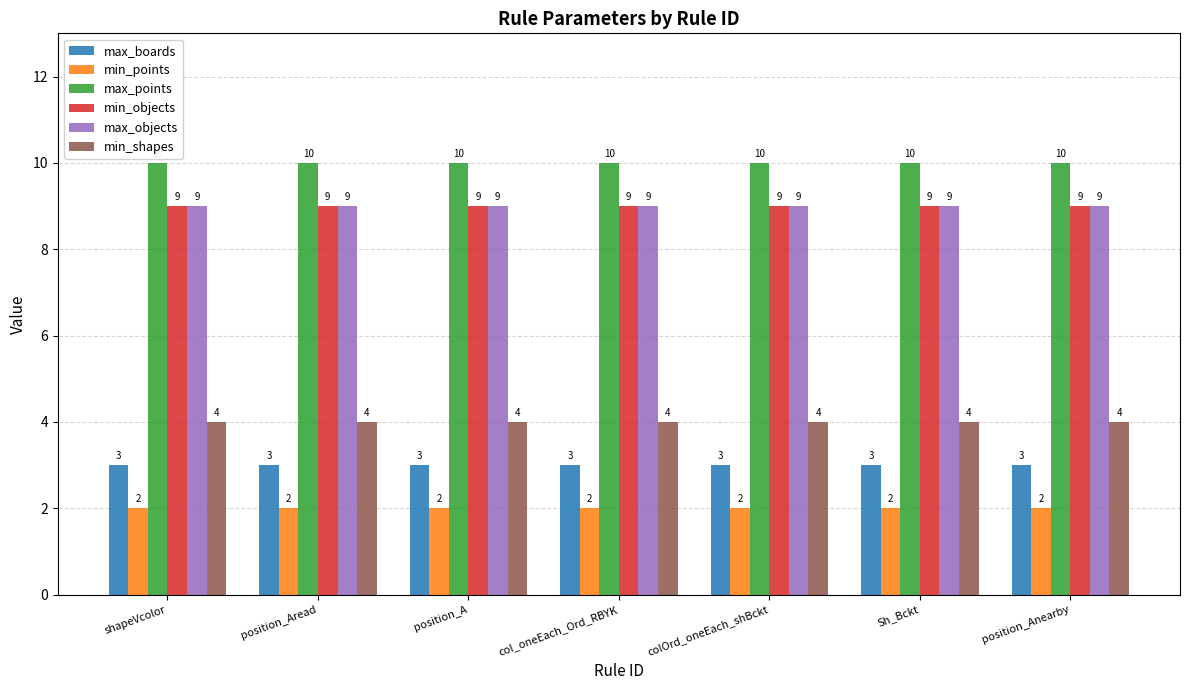

What is the difference between the highest and lowest values at shapeVcolor?

8